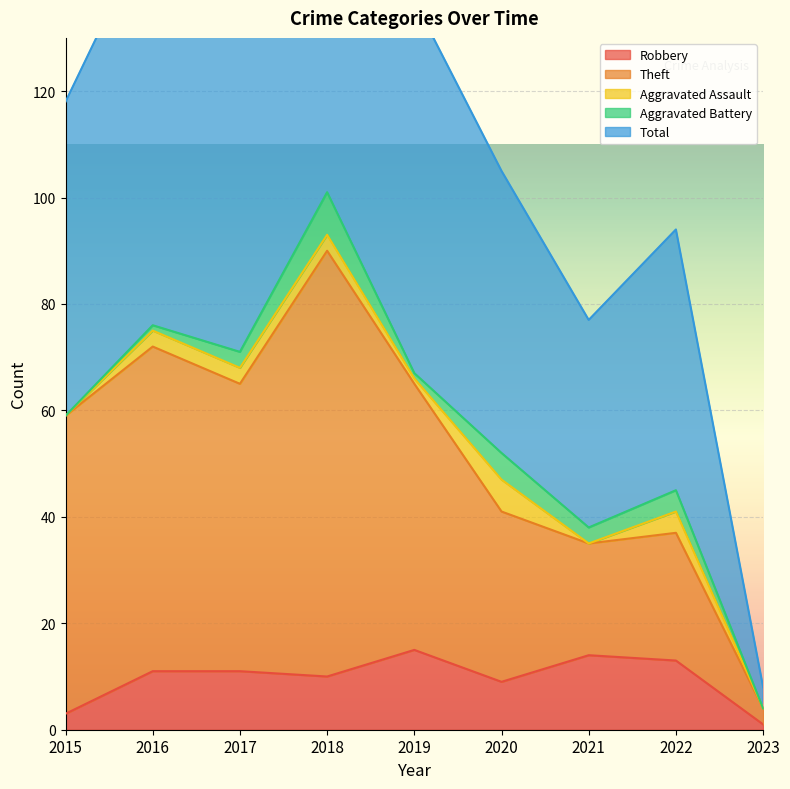

What is the value of the Total point at the 5th from the left?

137